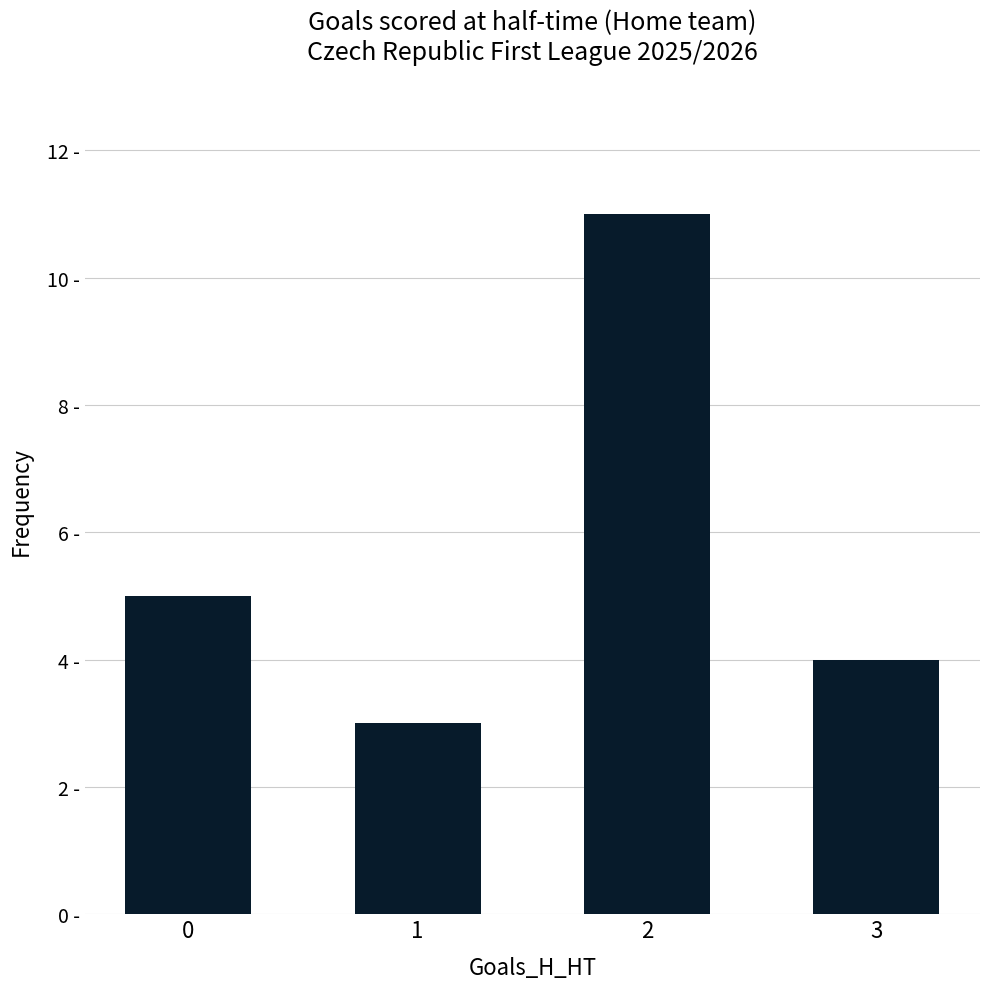

Rank the categories by value from highest to lowest.

2, 0, 3, 1